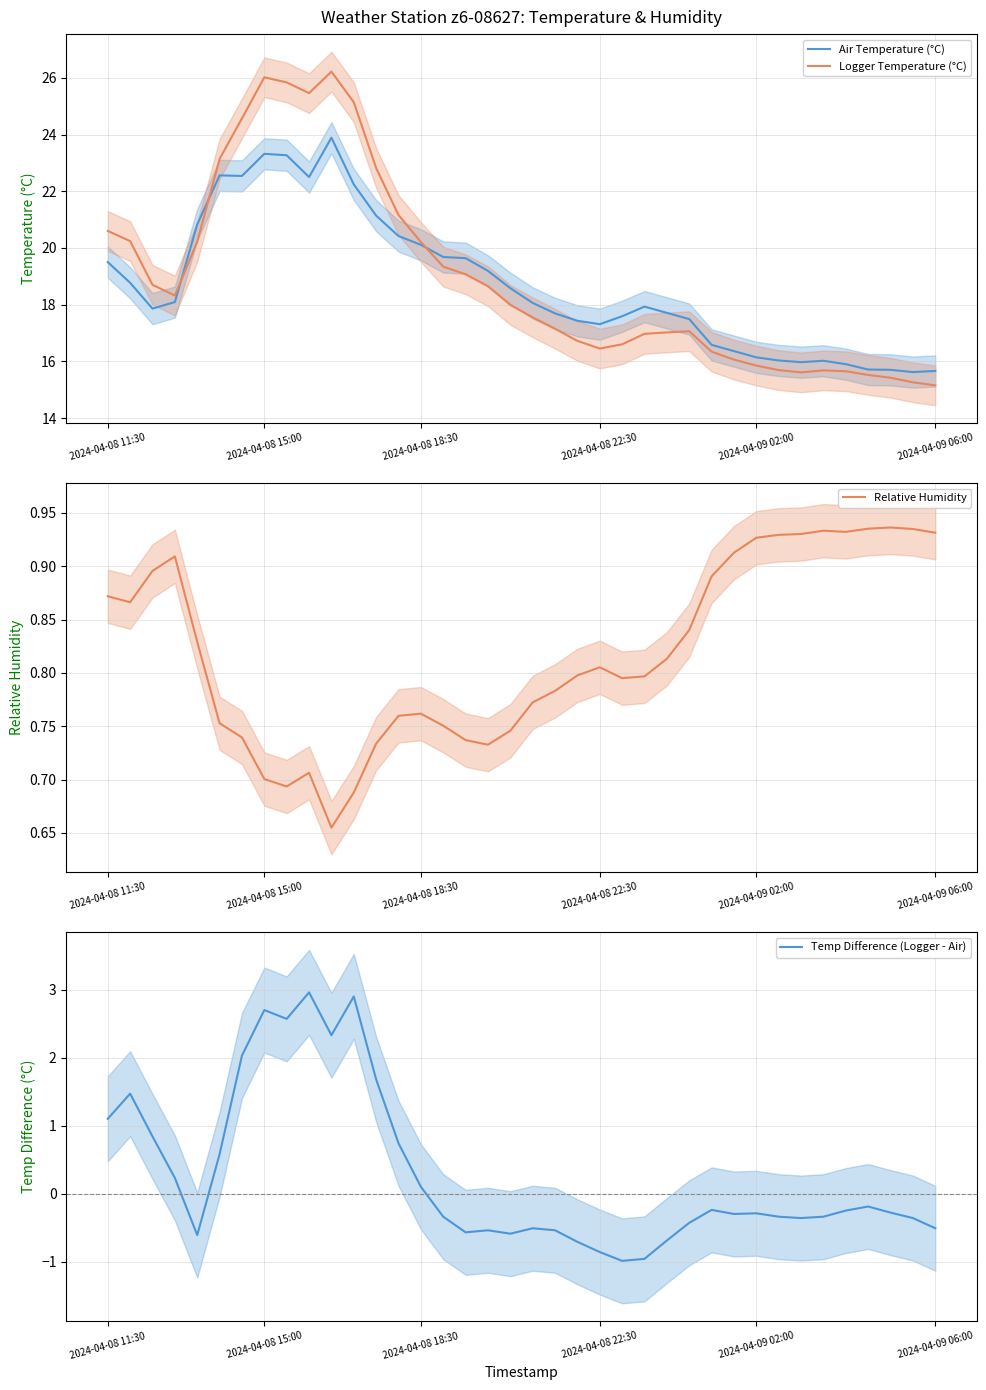

List the series in order of their peak value, lowest first.

Relative Humidity, Temp Difference (Logger - Air), Air Temperature (°C), Logger Temperature (°C)